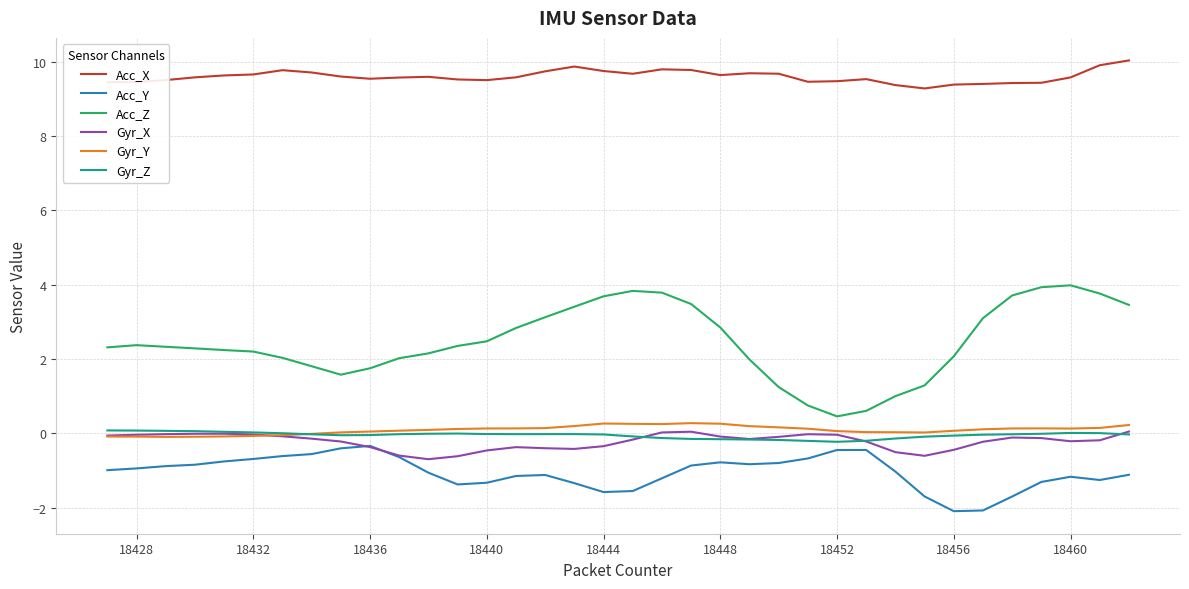

What is the minimum value for Acc_Y?

-2.1